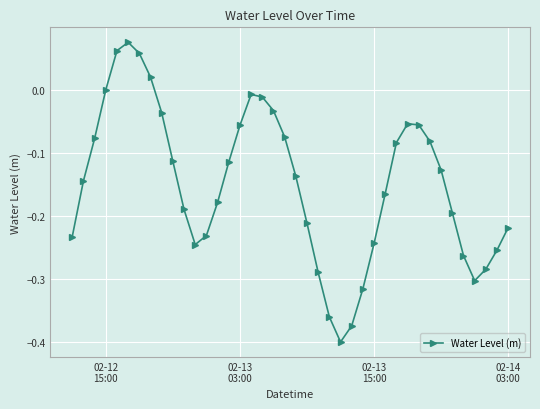

Count the number of data series in this chart.

1